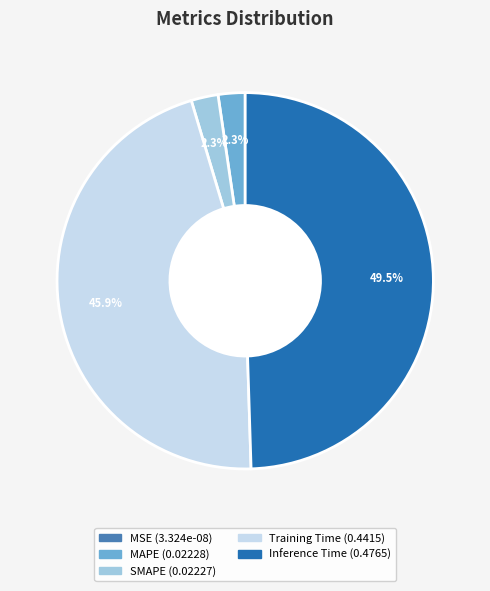

Which has a higher value, Inference Time or Training Time?

Inference Time